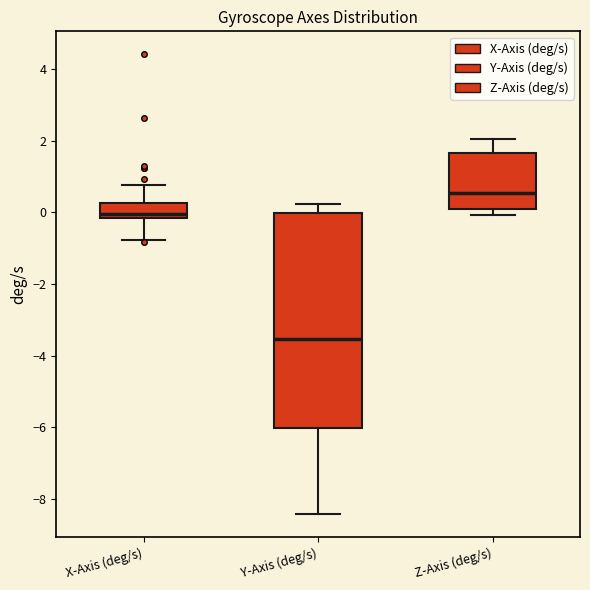

Which box's median line is the lowest?

Y-Axis (deg/s)